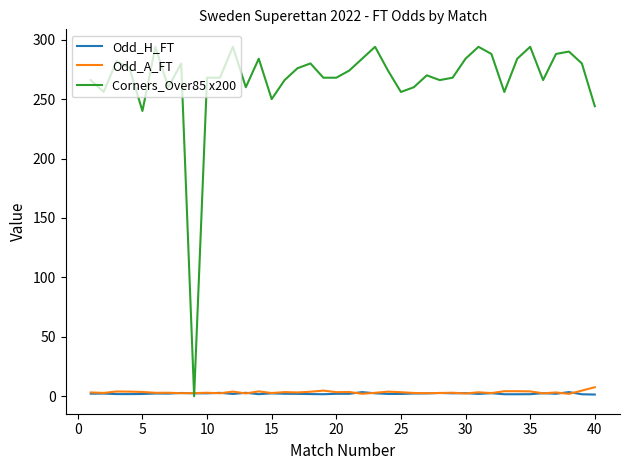

What are all the series names shown in the legend?

Odd_H_FT, Odd_A_FT, Corners_Over85 x200